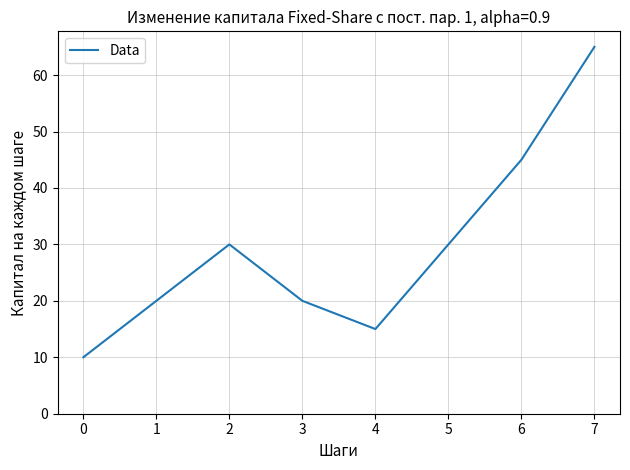

Between 2 and 4, which is larger?

2